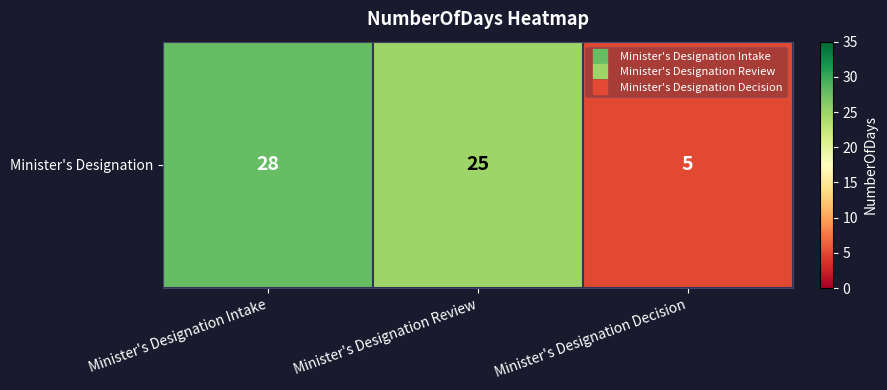

Which category has the lowest value across all series?

Minister's Designation Decision